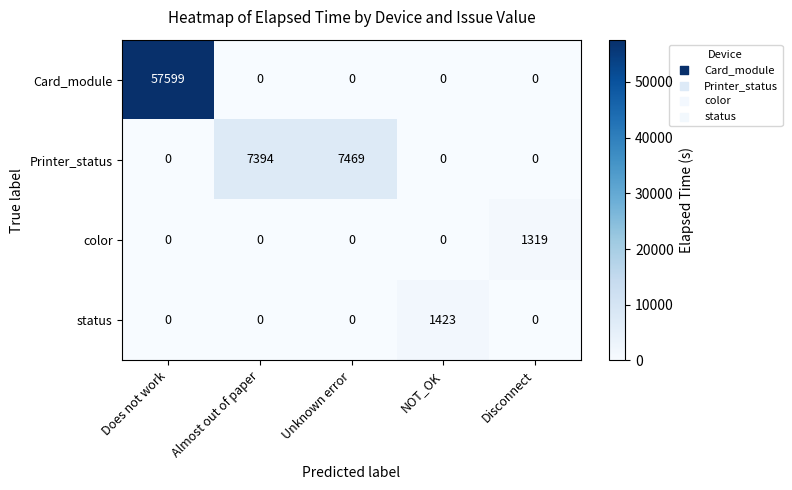

List the series in order of their peak value, lowest first.

color, status, Printer_status, Card_module